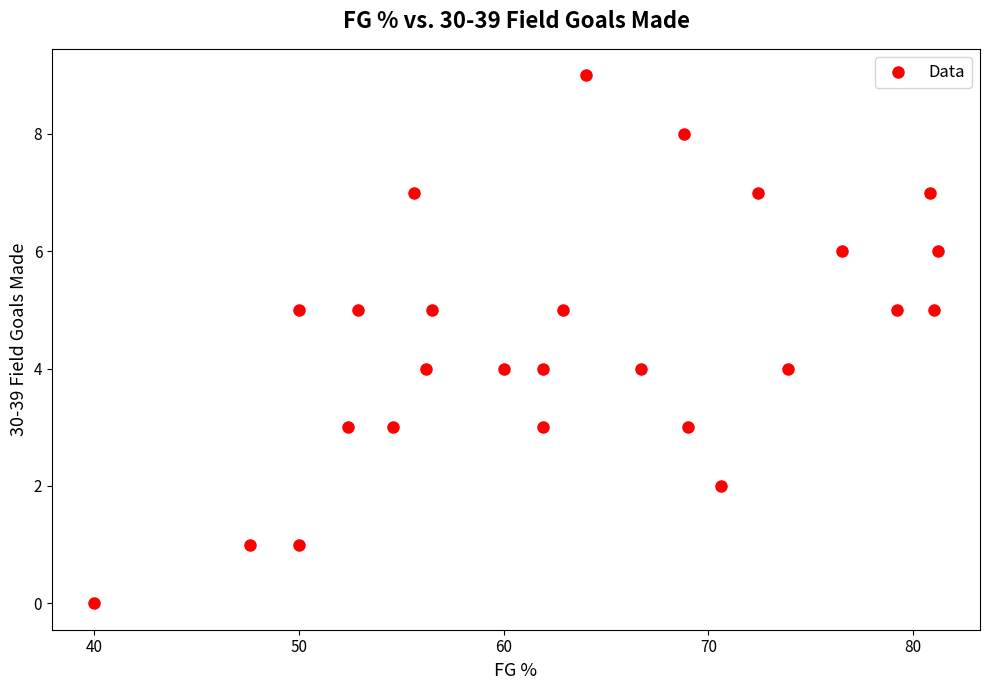

What is the range of Y values (max minus min)?

9